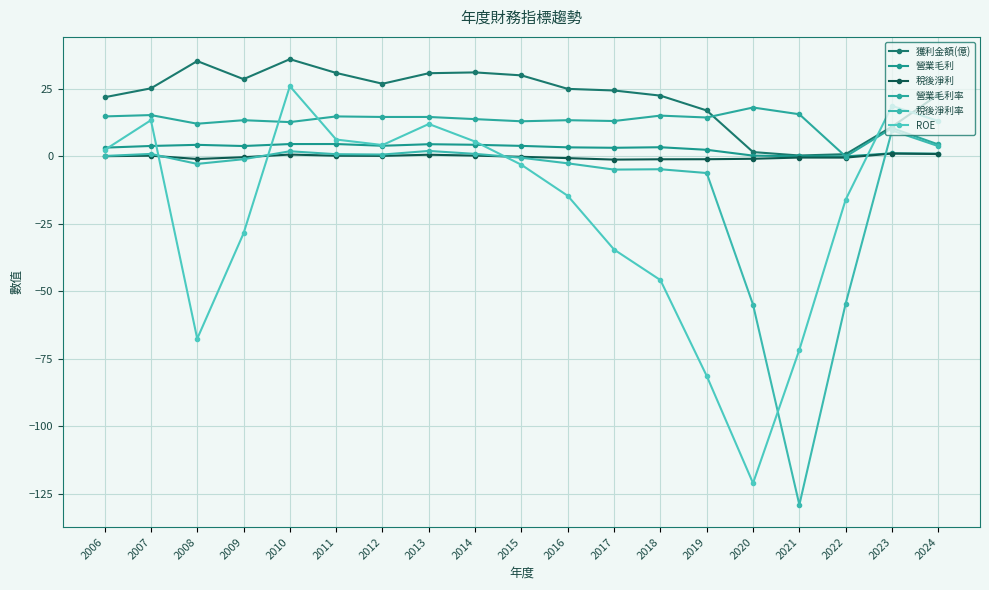

What is the minimum value shown in the chart?

-129.0